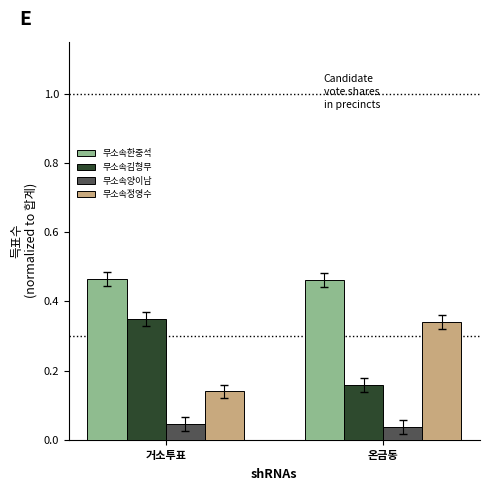

The 무소속김형무 series shows 0.5 at 거소투표. True or false?

False